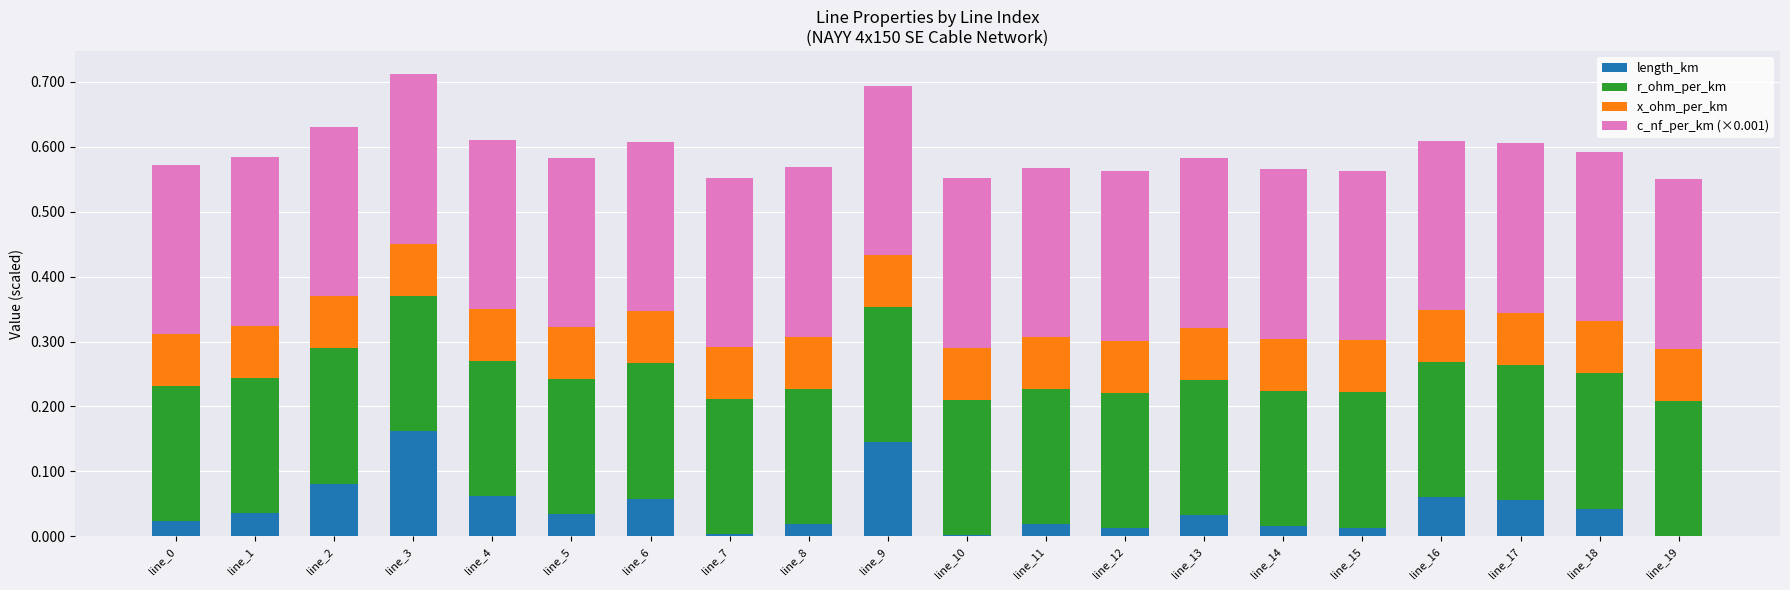

Is it true that length_km equals 0.0 at line_0?

True